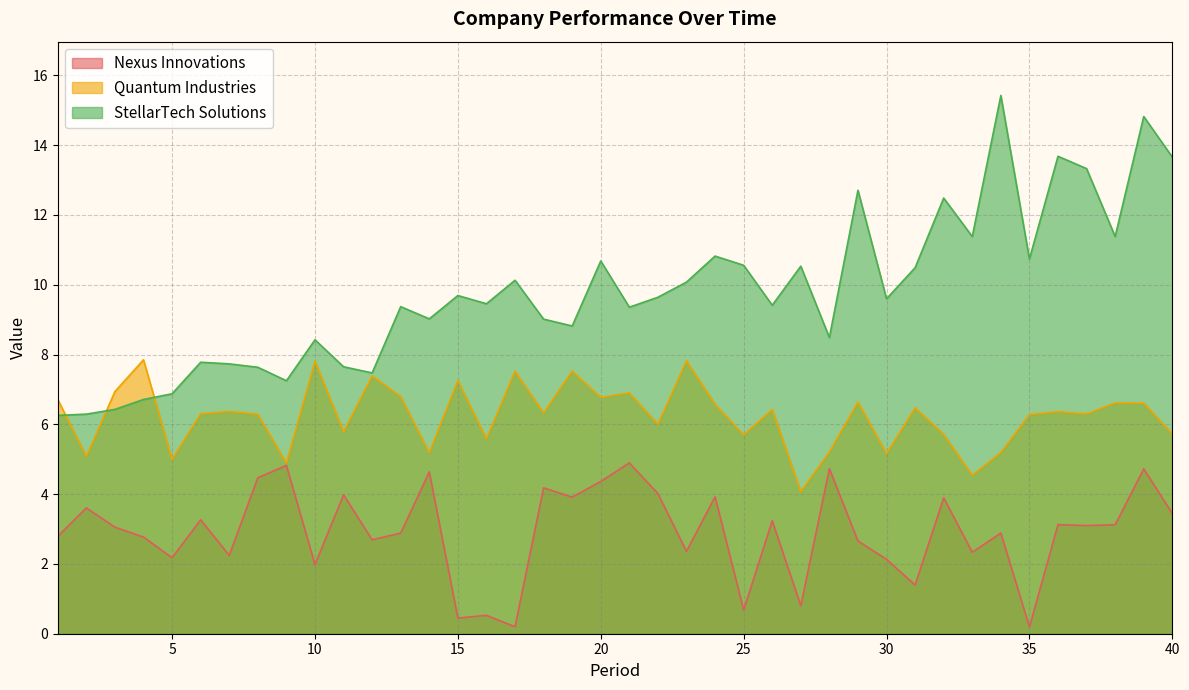

Does the chart display data point markers on the line(s)?

No